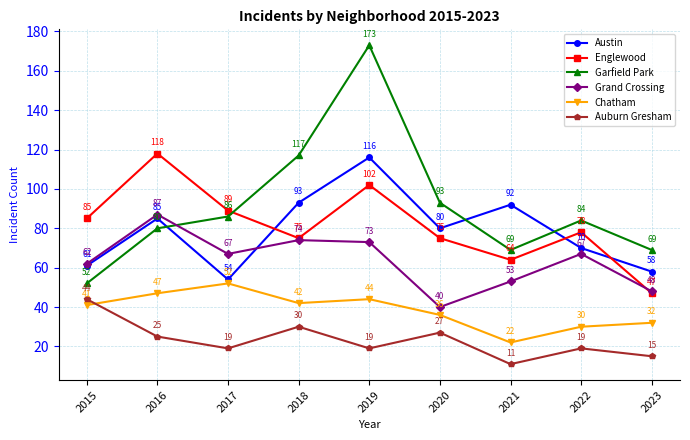

What is the total value across all series at 2018?

431